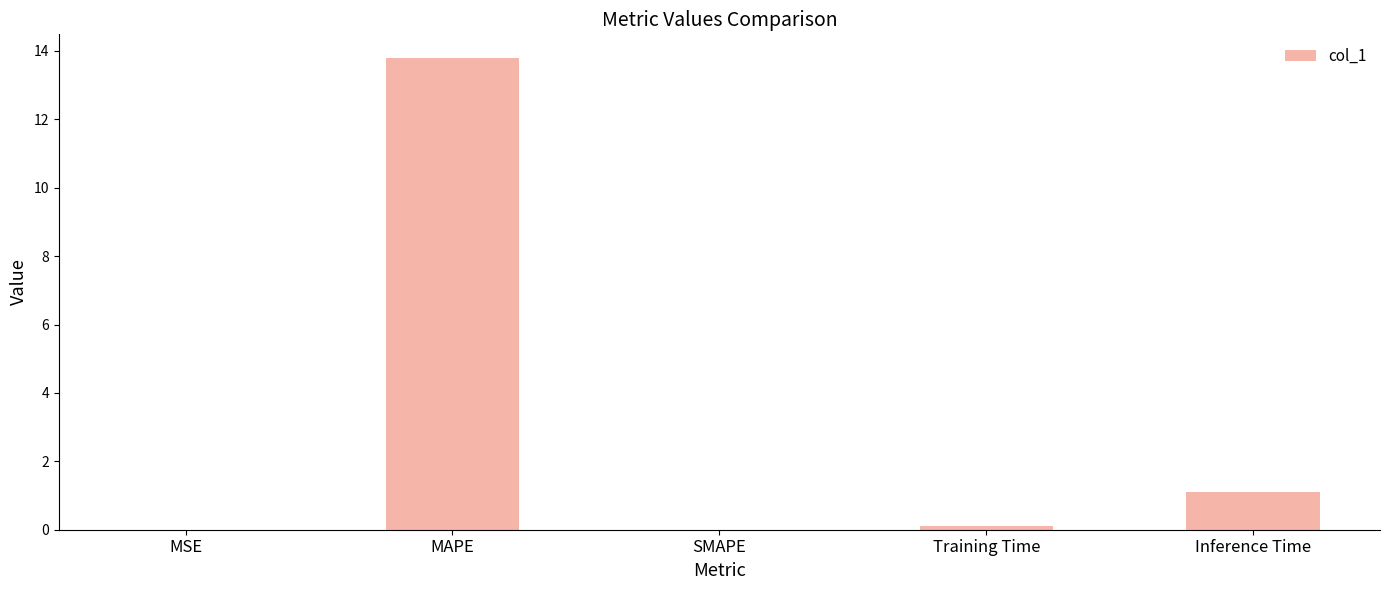

The chart shows a value of 0.6 at Inference Time. True or false?

False